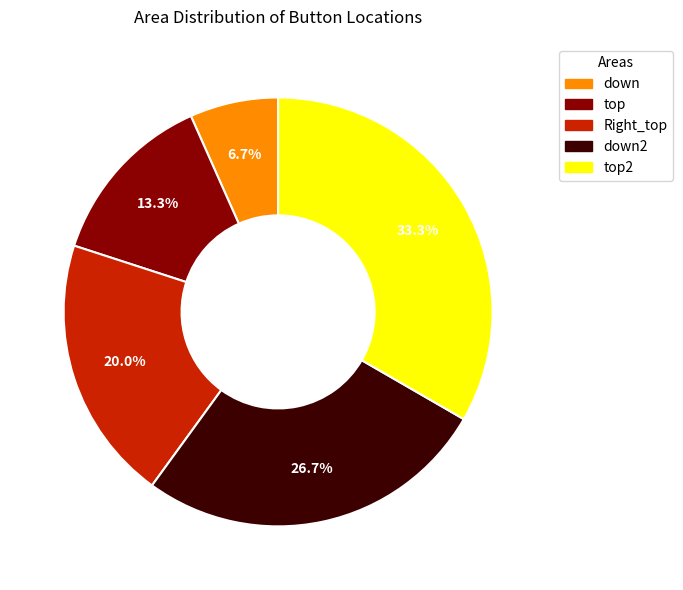

Is there any slice that represents more than half of the pie?

No